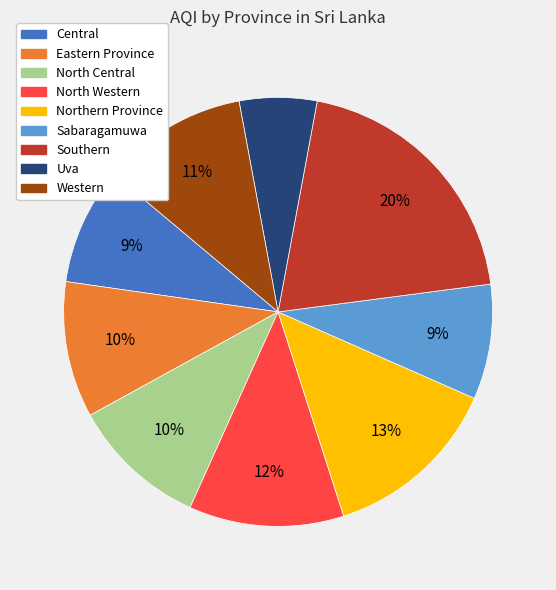

To the nearest percent, what is the combined percentage of Uva and North Western?

18%